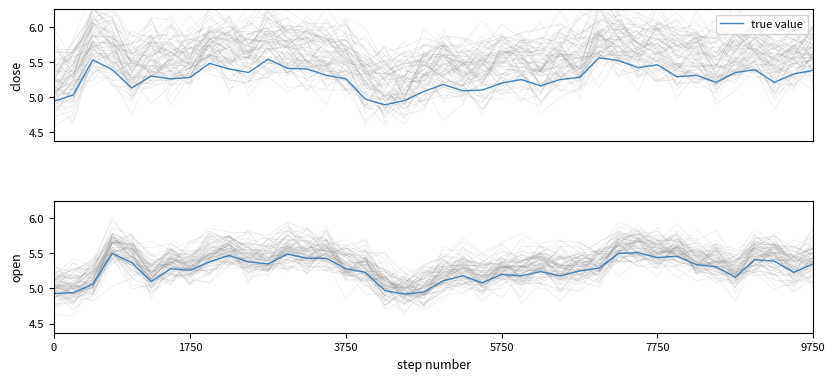

Which has a higher value, 35 or 5750?

5750